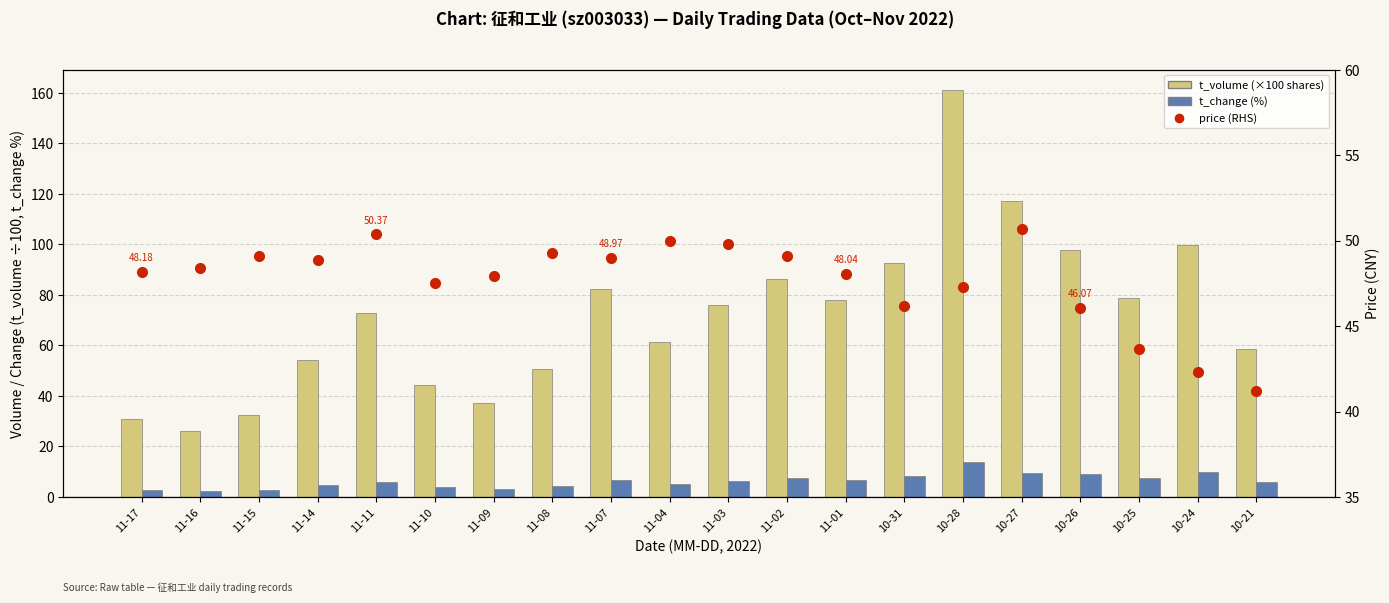

How many groups of bars are there?

20